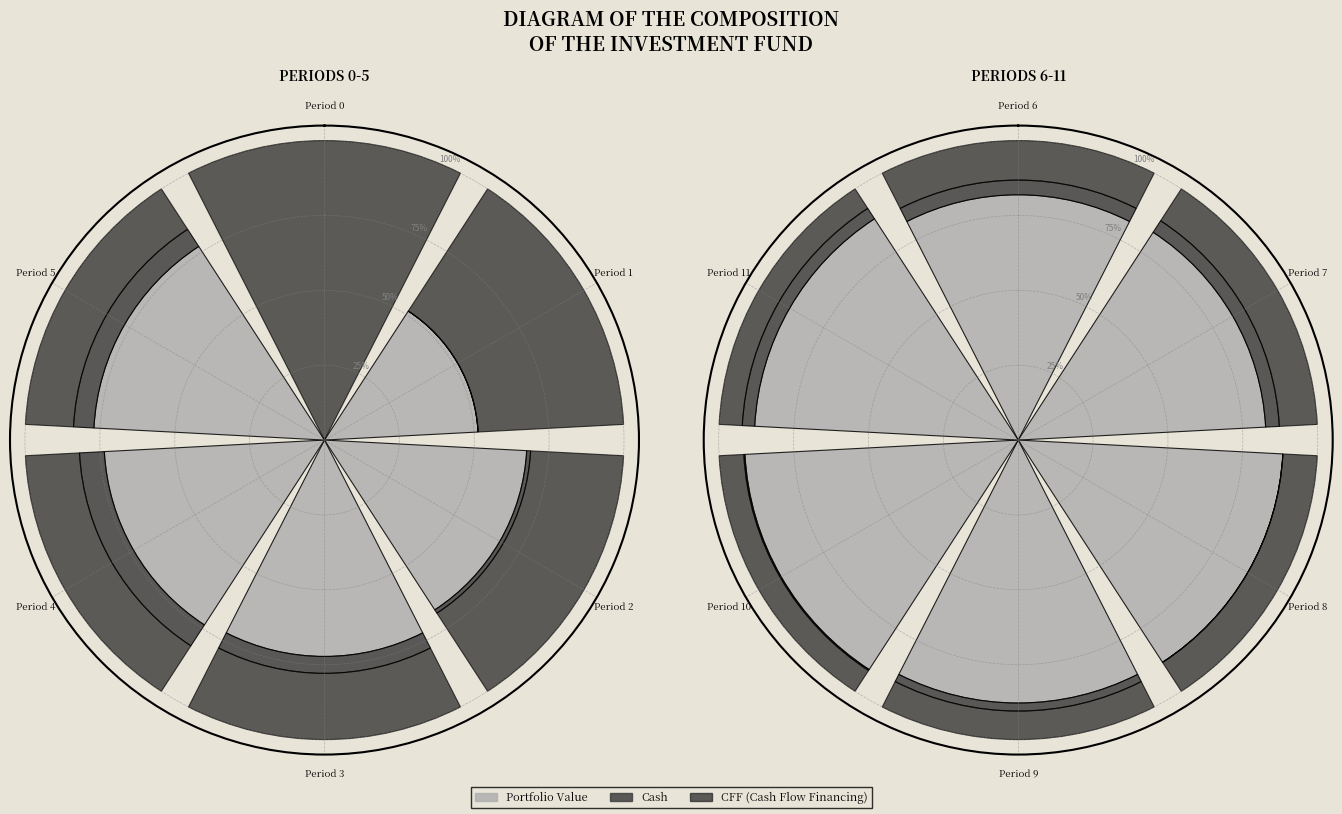

How many slices are in this pie chart?

6